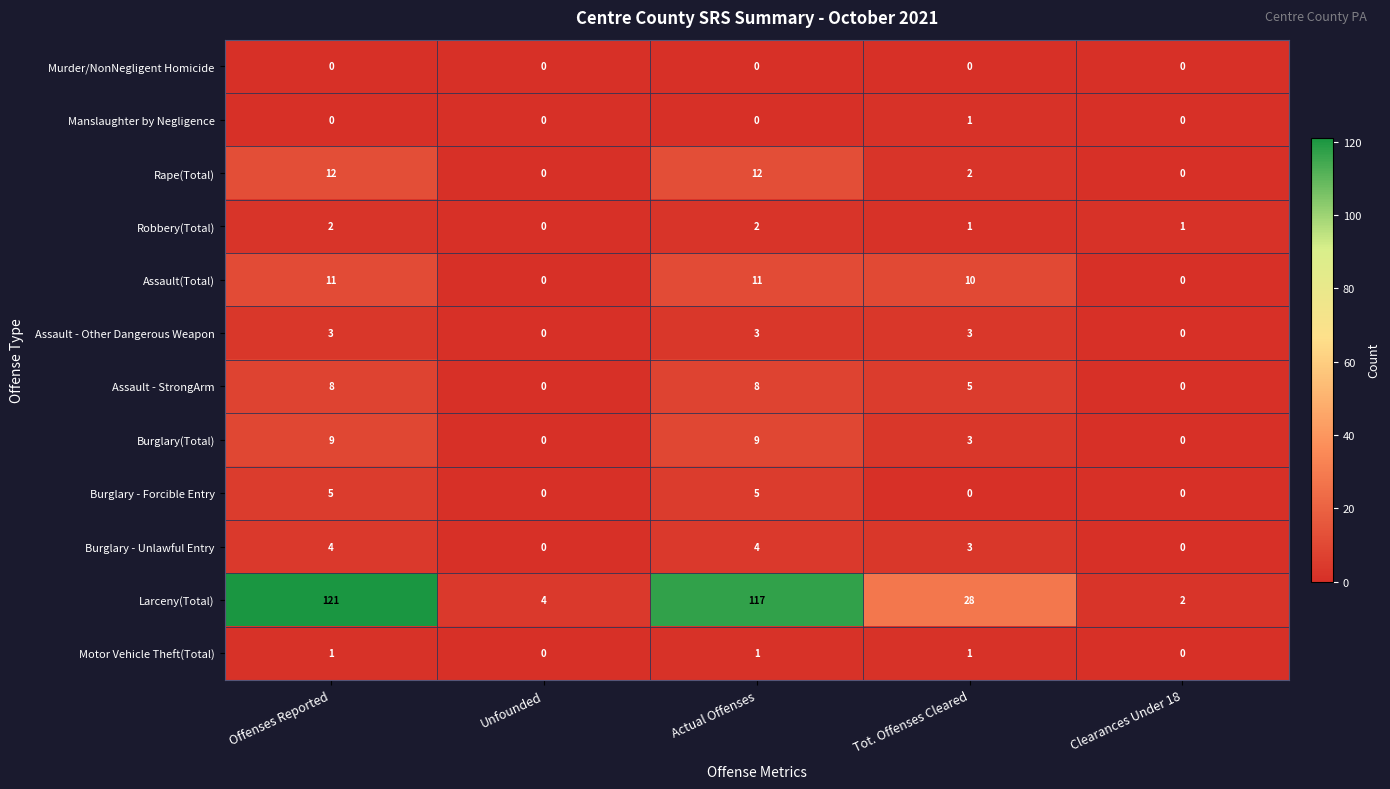

What is the sum of all Motor Vehicle Theft(Total) values?

3